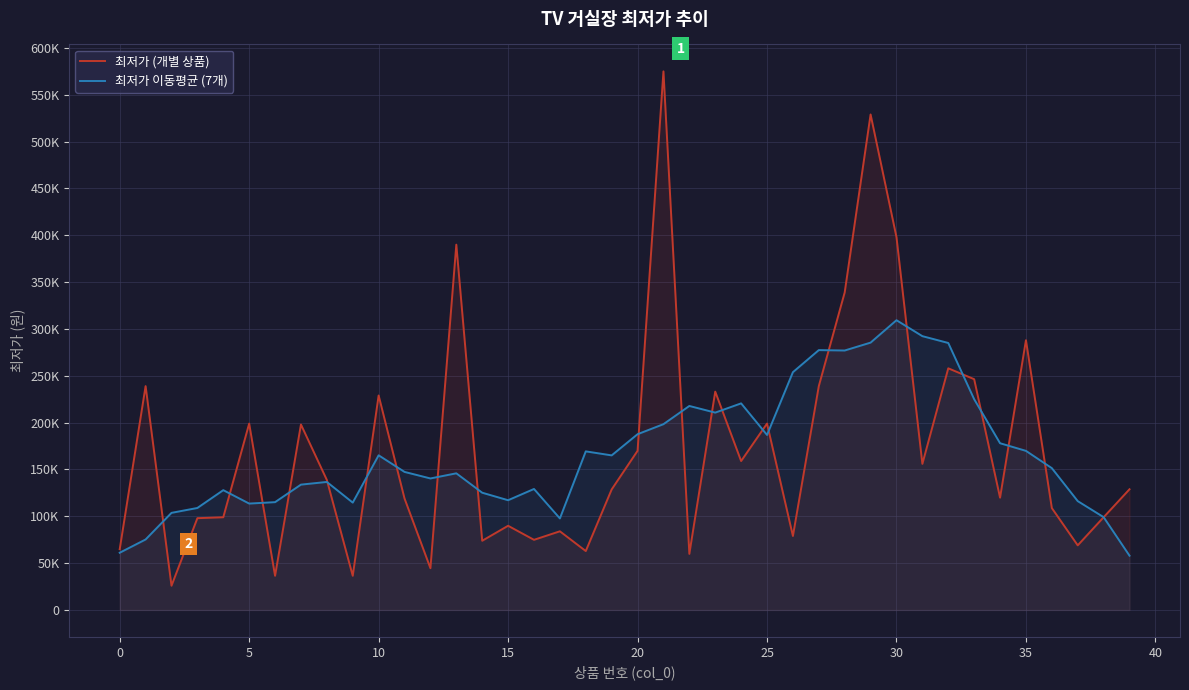

Is it true that 최저가 (개별 상품) equals 412681.3 at 0?

False